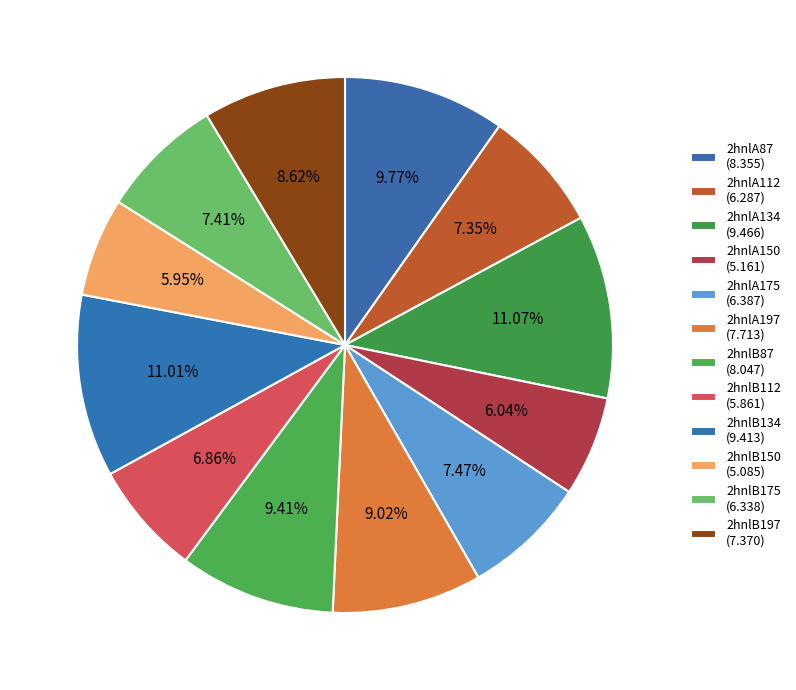

Does any single category account for the majority?

No